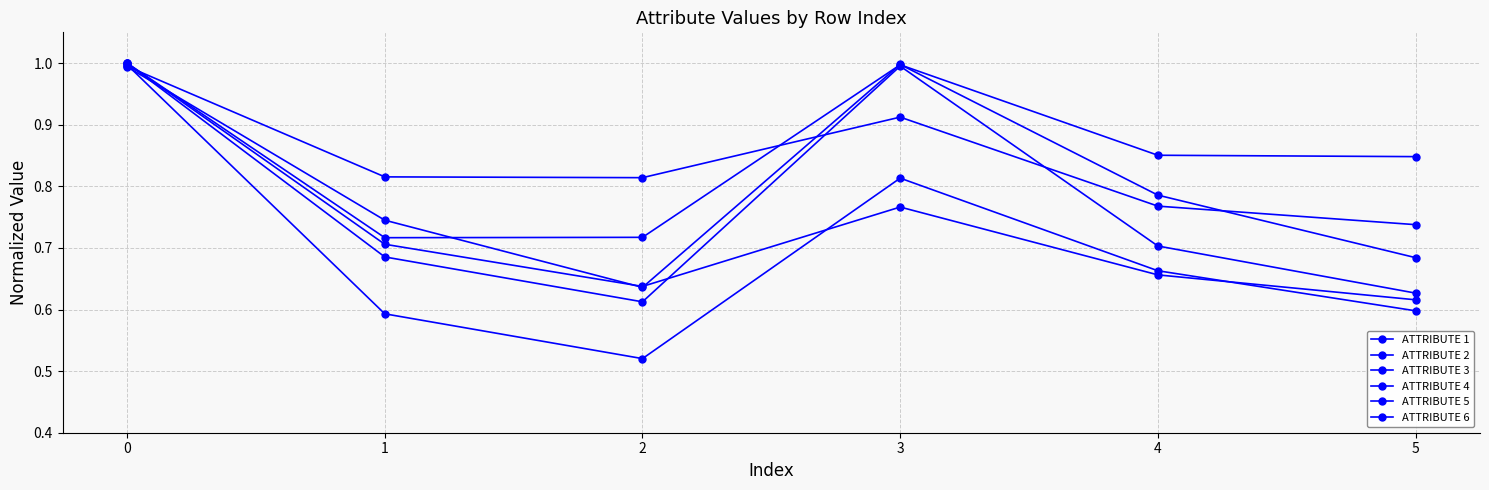

Which series has the largest total across all categories?

ATTRIBUTE 5